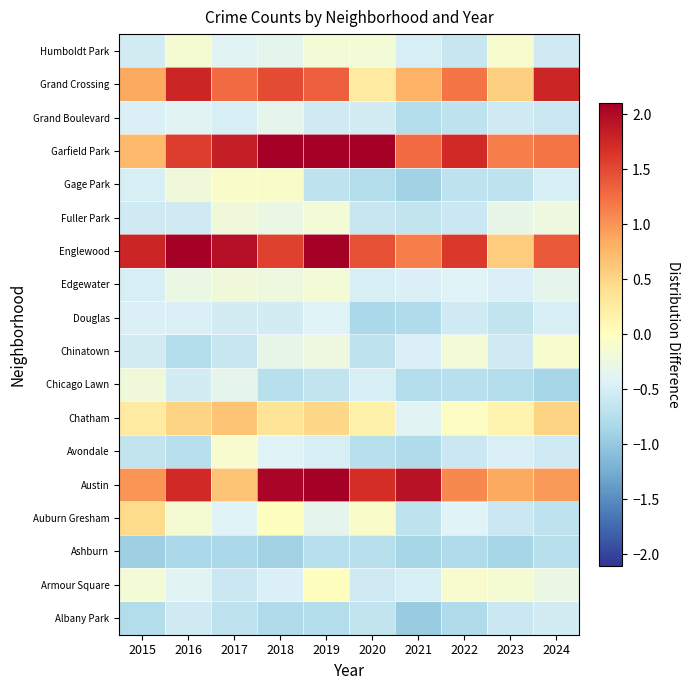

Reading left to right, list all the values displayed in this chart.

Albany Park: 2015=-0.8	2016=-0.6	2017=-0.7	2018=-0.8	2019=-0.8	2020=-0.7	2021=-1.0	2022=-0.8	2023=-0.6	2024=-0.5
Armour Square: 2015=-0.2	2016=-0.4	2017=-0.6	2018=-0.4	2019=0.0	2020=-0.6	2021=-0.5	2022=-0.1	2023=-0.1	2024=-0.3
Ashburn: 2015=-0.9	2016=-0.8	2017=-0.8	2018=-0.9	2019=-0.7	2020=-0.7	2021=-0.9	2022=-0.8	2023=-0.9	2024=-0.7
Auburn Gresham: 2015=0.4	2016=-0.1	2017=-0.4	2018=0.0	2019=-0.3	2020=-0.1	2021=-0.7	2022=-0.4	2023=-0.6	2024=-0.7
Austin: 2015=1.0	2016=1.7	2017=0.7	2018=2.0	2019=2.7	2020=1.7	2021=1.9	2022=1.1	2023=0.9	2024=1.0
Avondale: 2015=-0.7	2016=-0.7	2017=-0.1	2018=-0.4	2019=-0.5	2020=-0.7	2021=-0.8	2022=-0.6	2023=-0.4	2024=-0.6
Chatham: 2015=0.3	2016=0.5	2017=0.7	2018=0.3	2019=0.5	2020=0.2	2021=-0.4	2022=-0.0	2023=0.1	2024=0.5
Chicago Lawn: 2015=-0.2	2016=-0.5	2017=-0.3	2018=-0.7	2019=-0.7	2020=-0.5	2021=-0.8	2022=-0.7	2023=-0.8	2024=-0.9
Chinatown: 2015=-0.5	2016=-0.8	2017=-0.6	2018=-0.3	2019=-0.2	2020=-0.7	2021=-0.4	2022=-0.2	2023=-0.6	2024=-0.1
Douglas: 2015=-0.4	2016=-0.4	2017=-0.5	2018=-0.5	2019=-0.4	2020=-0.8	2021=-0.8	2022=-0.6	2023=-0.7	2024=-0.5
Edgewater: 2015=-0.5	2016=-0.3	2017=-0.2	2018=-0.2	2019=-0.2	2020=-0.5	2021=-0.4	2022=-0.4	2023=-0.4	2024=-0.3
Englewood: 2015=1.8	2016=2.9	2017=2.0	2018=1.6	2019=2.2	2020=1.5	2021=1.1	2022=1.6	2023=0.6	2024=1.4
Fuller Park: 2015=-0.6	2016=-0.6	2017=-0.2	2018=-0.3	2019=-0.2	2020=-0.6	2021=-0.7	2022=-0.6	2023=-0.3	2024=-0.2
Gage Park: 2015=-0.5	2016=-0.2	2017=-0.1	2018=-0.1	2019=-0.7	2020=-0.8	2021=-0.9	2022=-0.7	2023=-0.7	2024=-0.5
Garfield Park: 2015=0.7	2016=1.6	2017=1.8	2018=2.8	2019=4.6	2020=2.1	2021=1.3	2022=1.7	2023=1.1	2024=1.2
Grand Boulevard: 2015=-0.4	2016=-0.4	2017=-0.5	2018=-0.3	2019=-0.6	2020=-0.5	2021=-0.8	2022=-0.7	2023=-0.6	2024=-0.6
Grand Crossing: 2015=0.9	2016=1.8	2017=1.3	2018=1.5	2019=1.3	2020=0.3	2021=0.8	2022=1.2	2023=0.6	2024=1.8
Humboldt Park: 2015=-0.5	2016=-0.1	2017=-0.4	2018=-0.3	2019=-0.2	2020=-0.2	2021=-0.5	2022=-0.6	2023=-0.1	2024=-0.6